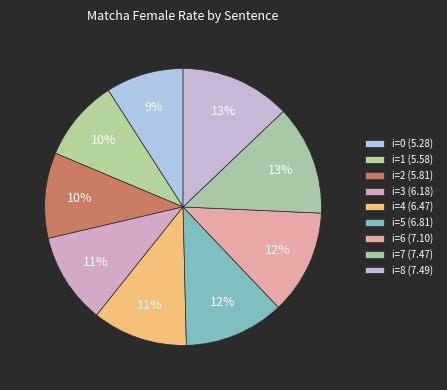

Rank the categories by value from lowest to highest.

i=0, i=1, i=2, i=3, i=4, i=5, i=6, i=7, i=8